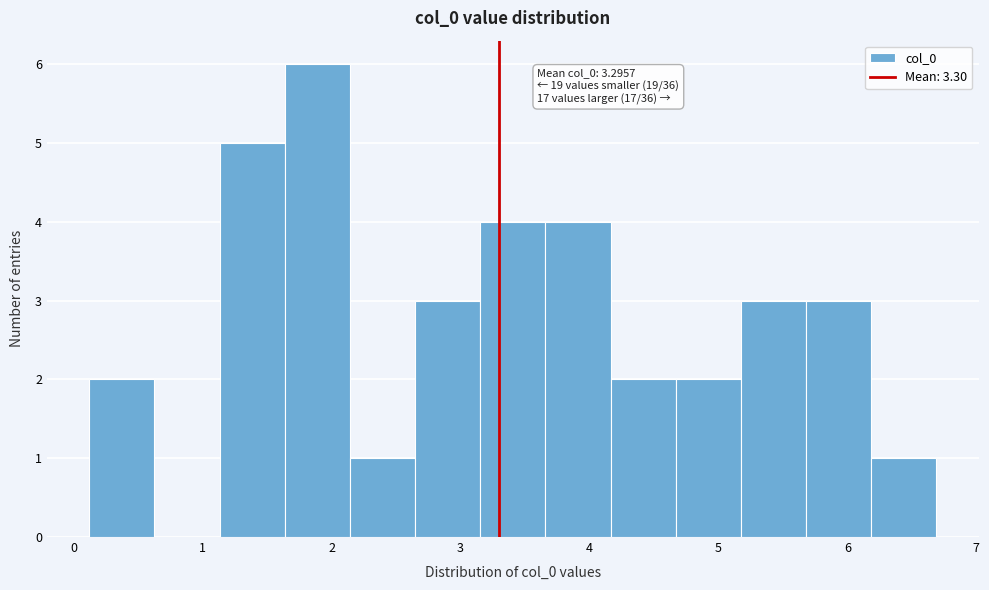

Which range on the x-axis has the tallest bar?

1.6 to 2.1